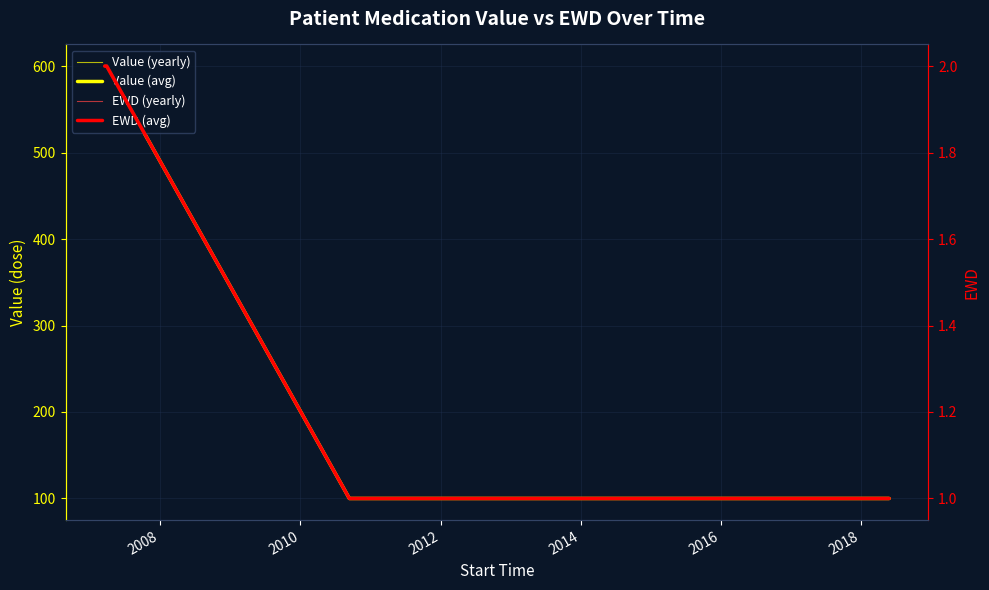

How many lines are shown in the chart?

4